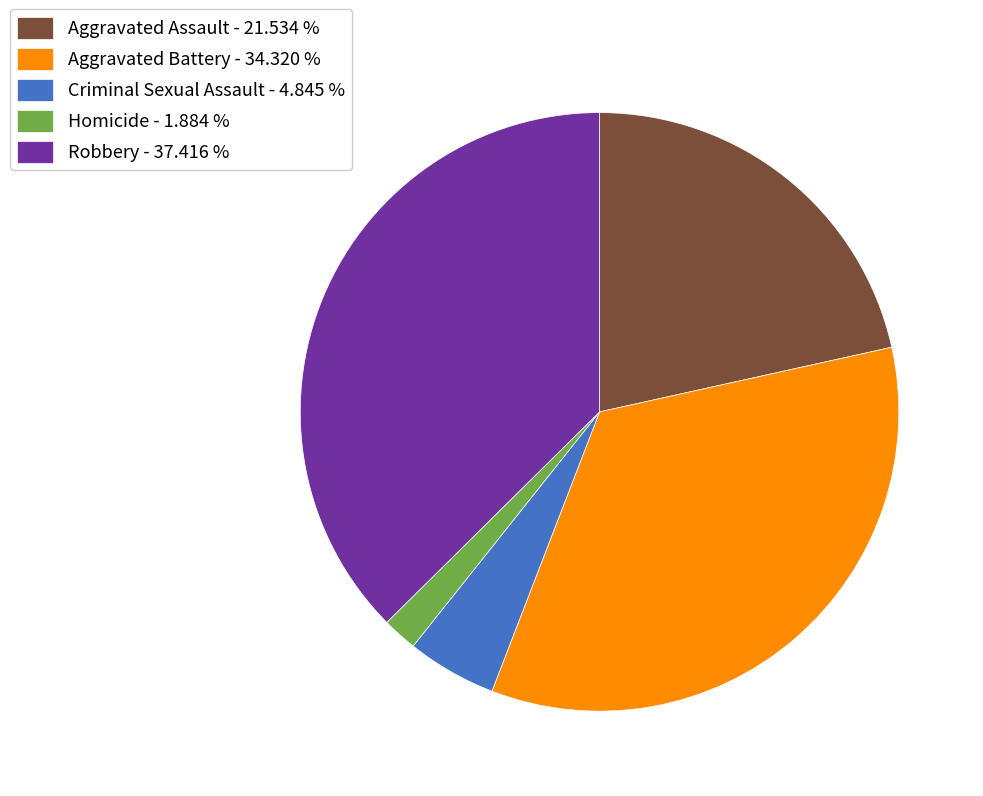

Count the number of slices in the pie.

5